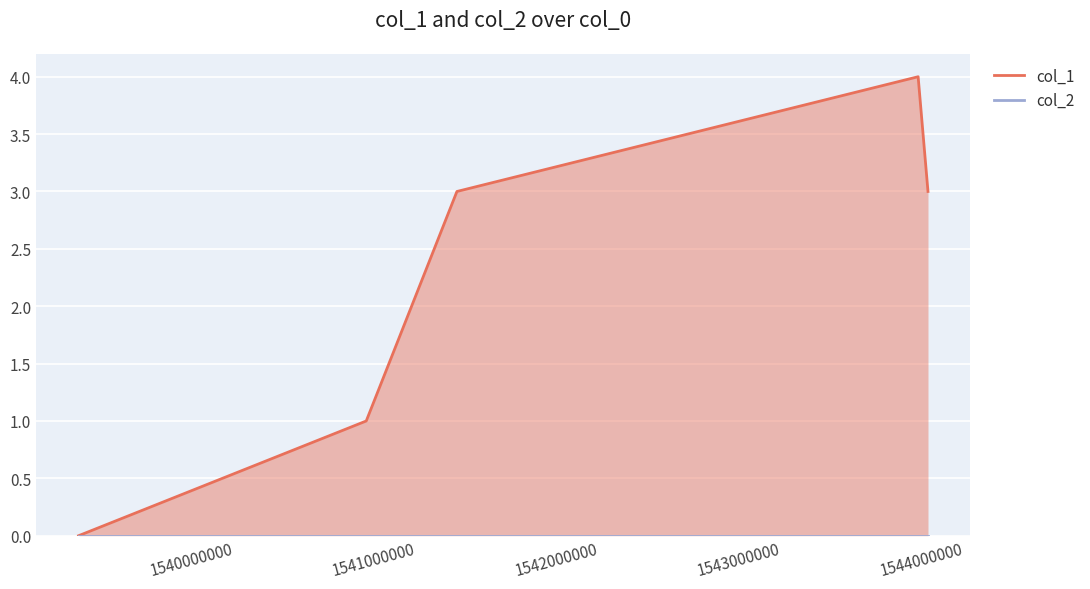

Which series has the widest spread of values?

col_1